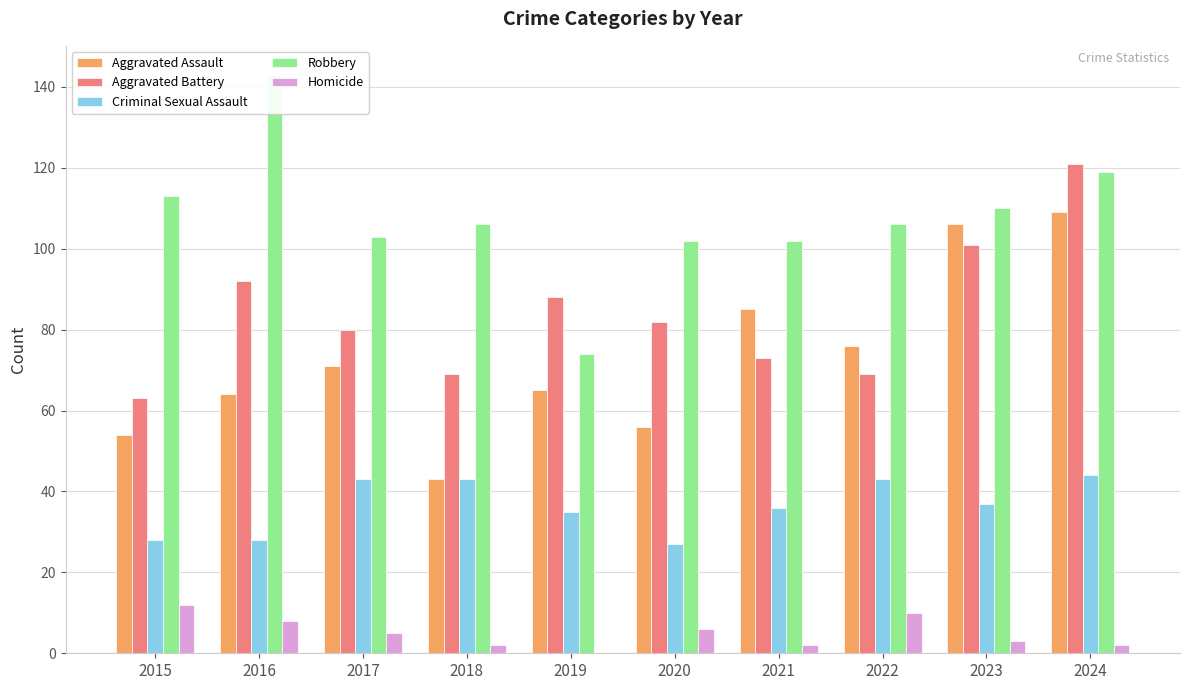

Between 2015 and 2019, which is larger?

2019